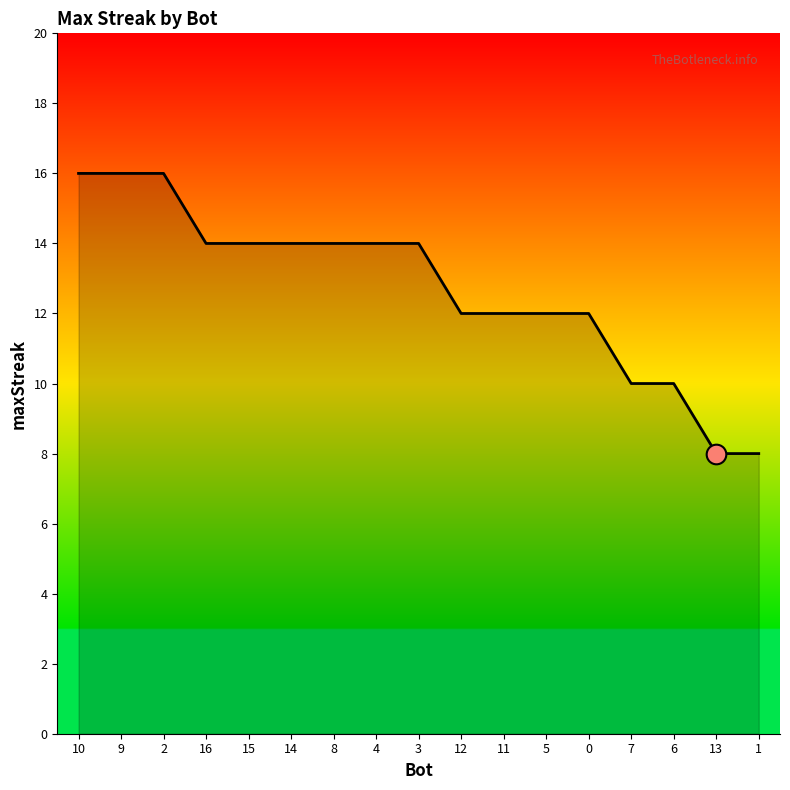

What is the change in value from 9 to 3?

-2